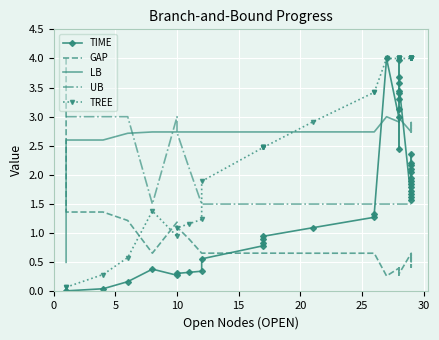

Is it true that UB equals 2.0 at 10?

False